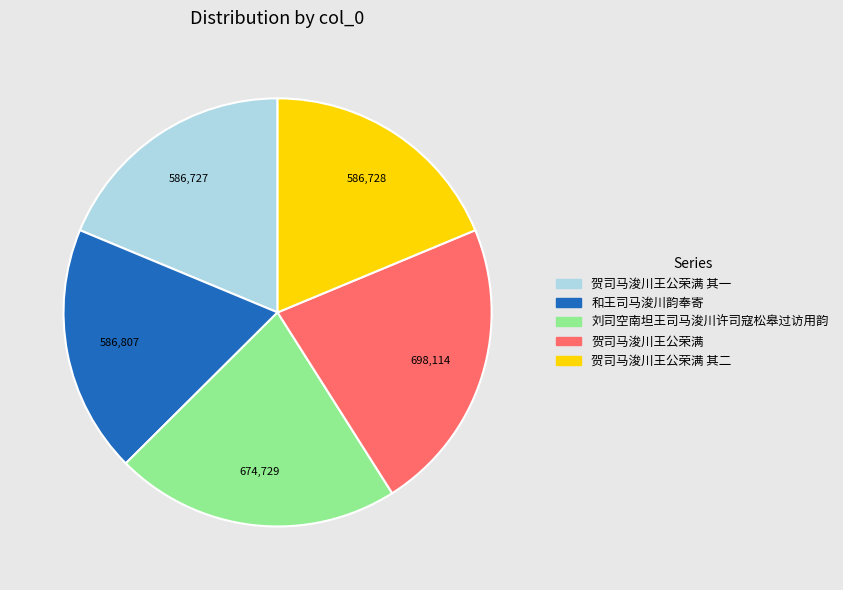

Which category has the biggest portion of the pie?

贺司马浚川王公荣满